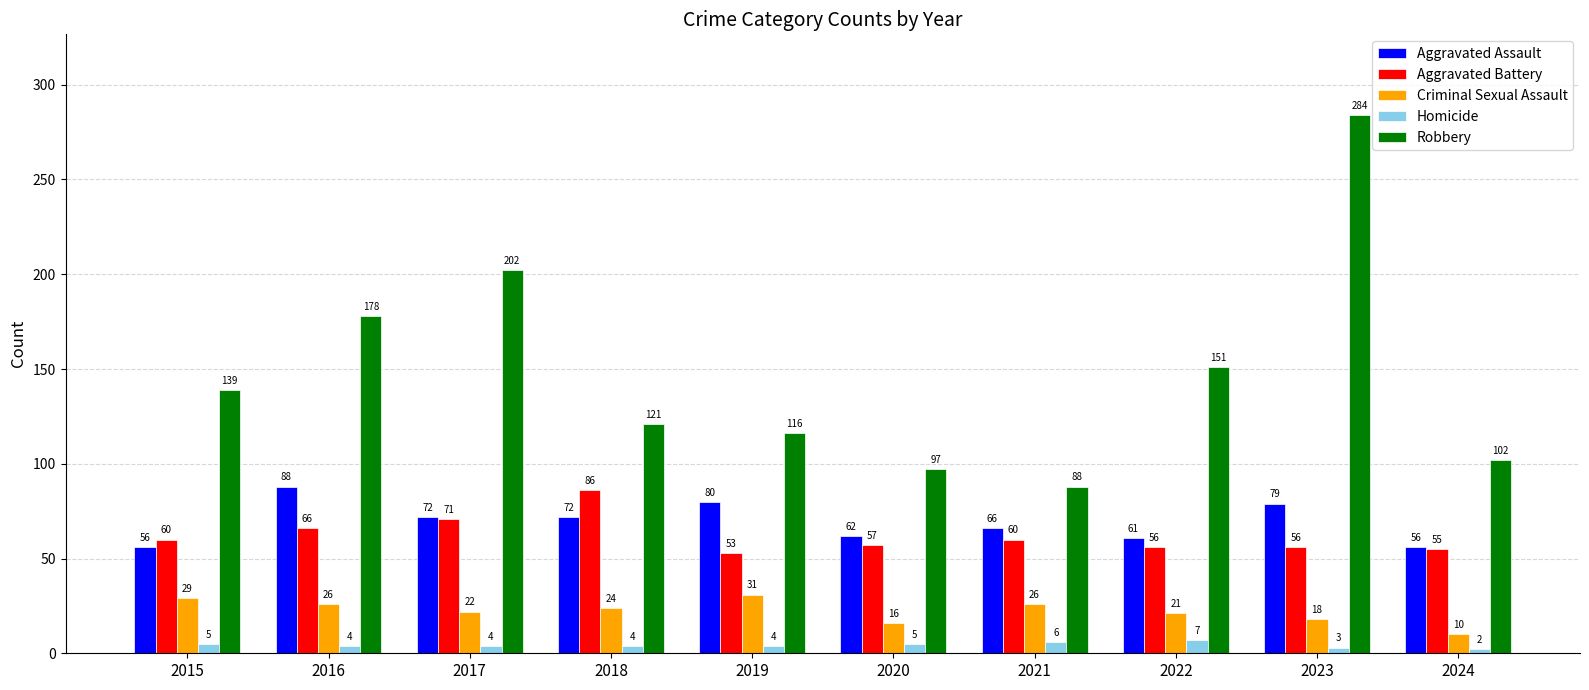

How many groups of bars are there?

10